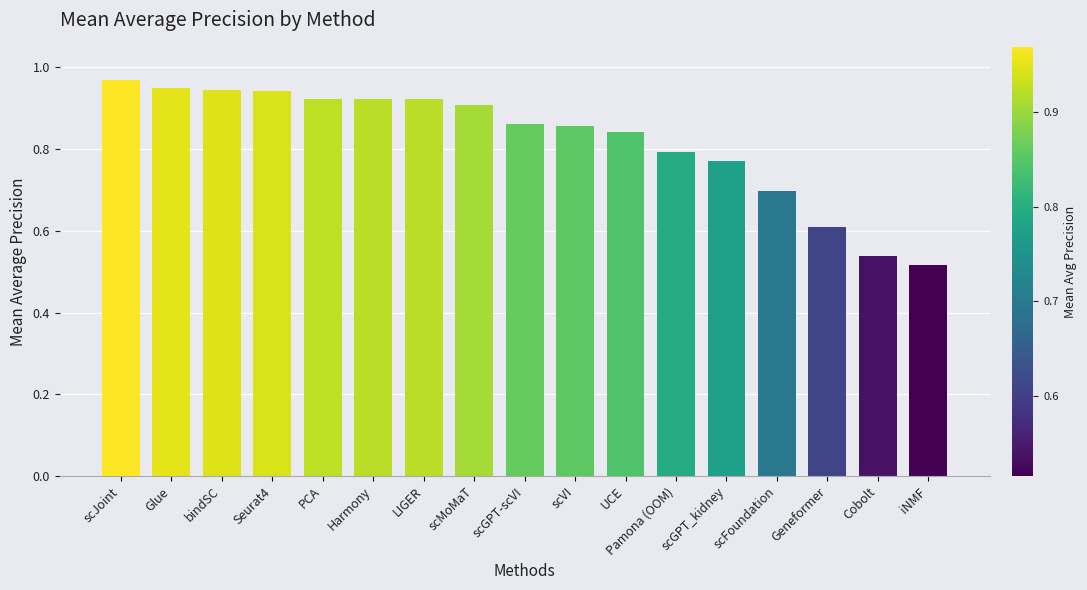

What position from the left is Glue?

2